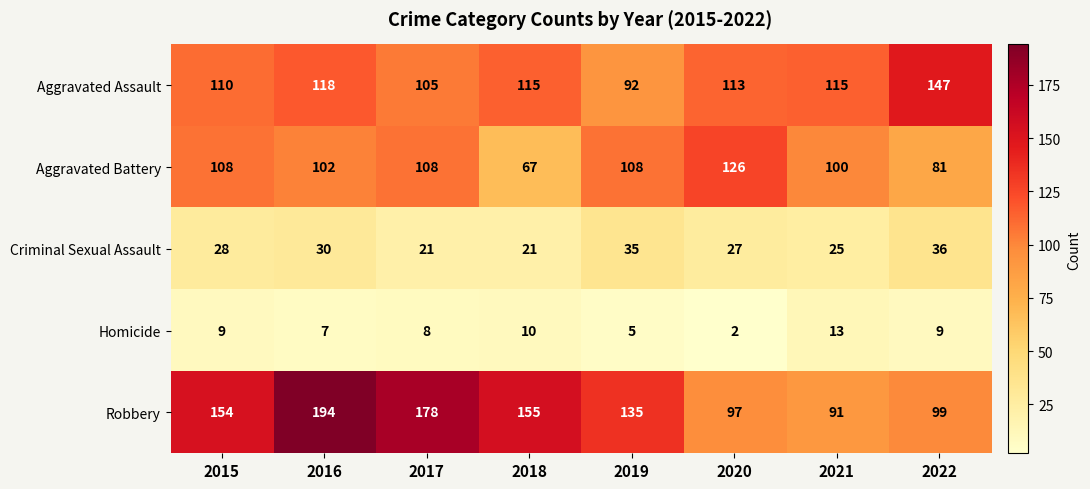

Where is Robbery nearest to the value 142?

2019